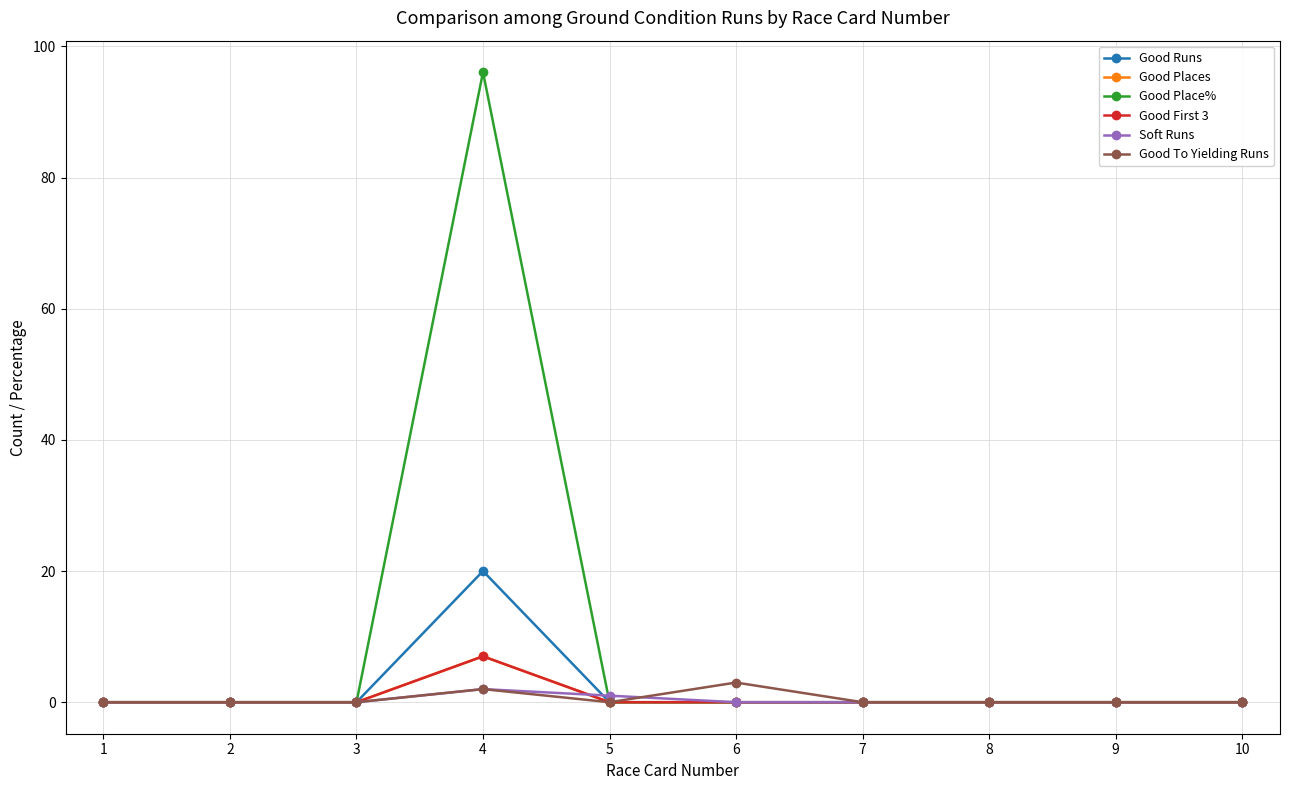

List the series in order of their peak value, highest first.

Good Place%, Good Runs, Good Places, Good First 3, Good To Yielding Runs, Soft Runs